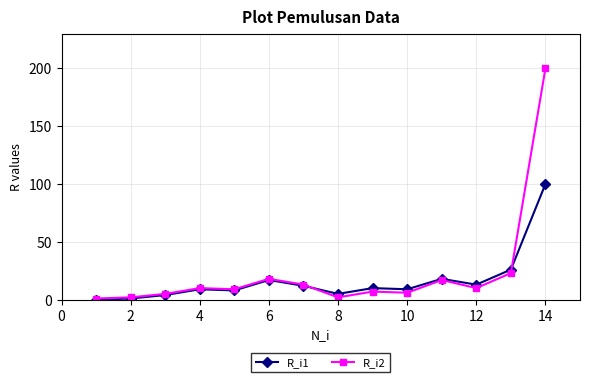

What are all the series names shown in the legend?

R_i1, R_i2